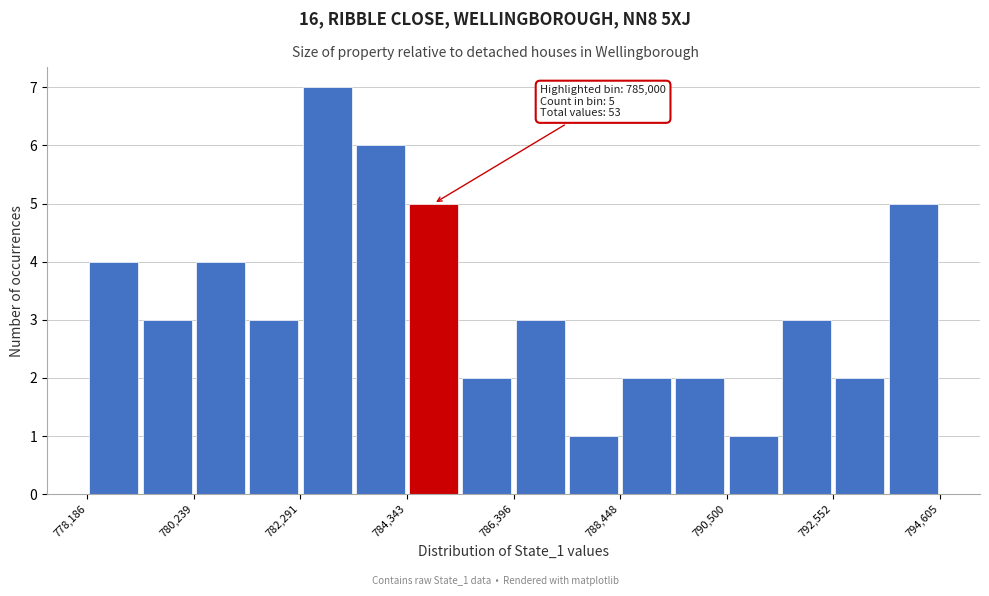

Around what value on the x-axis is the tallest bar? Give the approximate position of its centre, as read against the axis.

783000